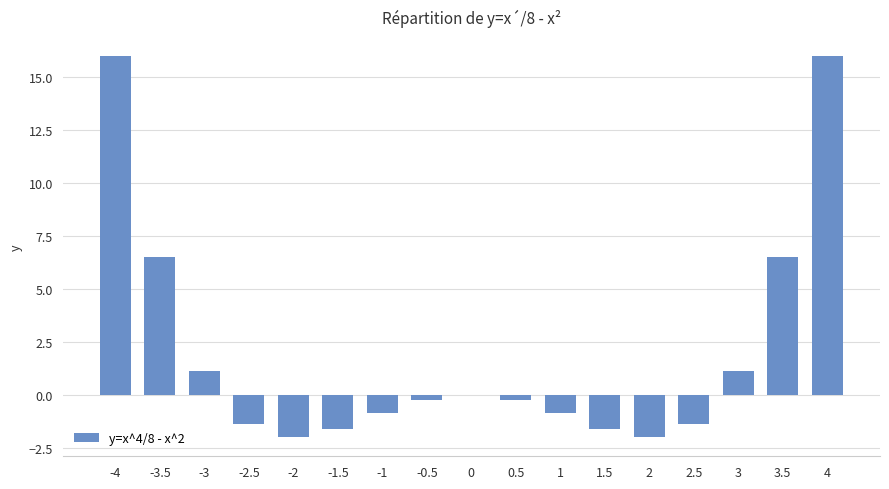

Reading right to left, extract all data points from this chart.

16.0	6.5	1.1	-1.4	-2.0	-1.6	-0.9	-0.2	0.0	-0.2	-0.9	-1.6	-2.0	-1.4	1.1	6.5	16.0